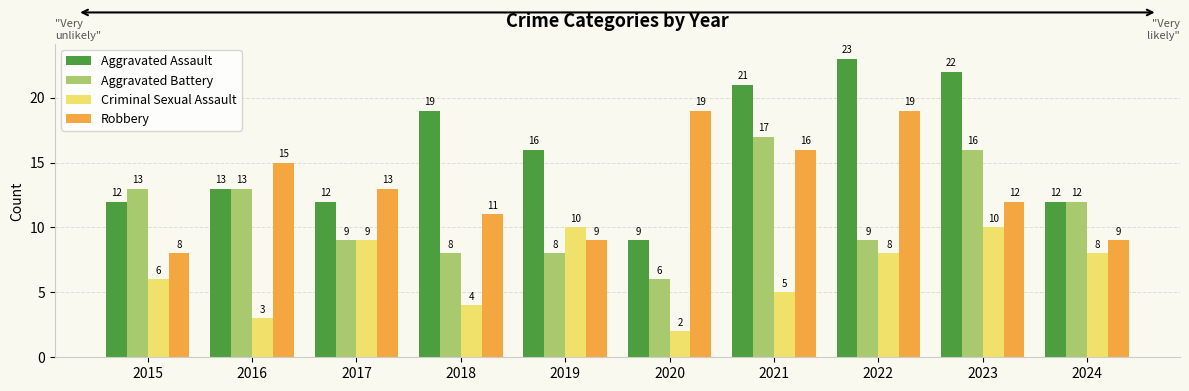

Reading left to right, extract all data points from this chart.

Aggravated Assault: 2015=12	2016=13	2017=12	2018=19	2019=16	2020=9	2021=21	2022=23	2023=22	2024=12
Aggravated Battery: 2015=13	2016=13	2017=9	2018=8	2019=8	2020=6	2021=17	2022=9	2023=16	2024=12
Criminal Sexual Assault: 2015=6	2016=3	2017=9	2018=4	2019=10	2020=2	2021=5	2022=8	2023=10	2024=8
Robbery: 2015=8	2016=15	2017=13	2018=11	2019=9	2020=19	2021=16	2022=19	2023=12	2024=9